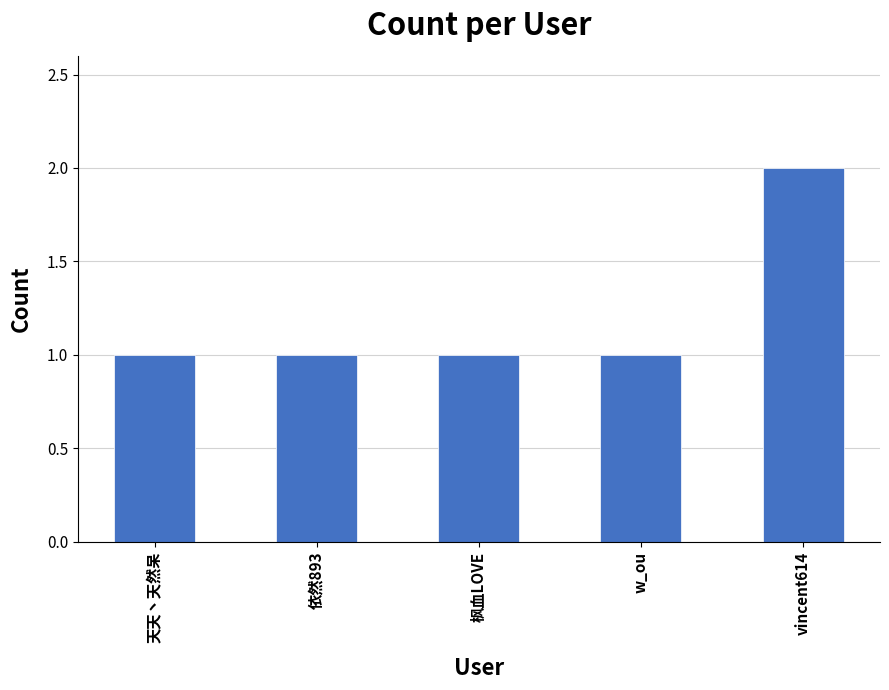

What is the average value?

1